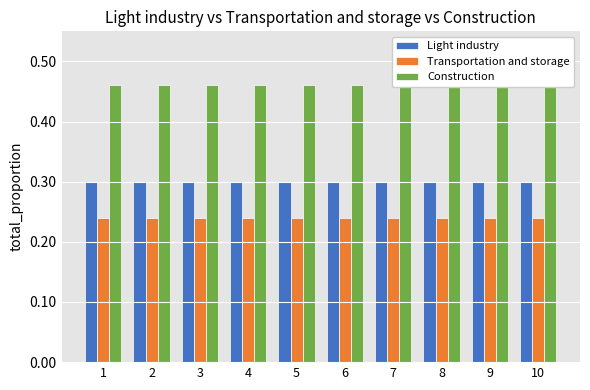

Rank the series at 8 from lowest to highest value.

Transportation and storage, Light industry, Construction